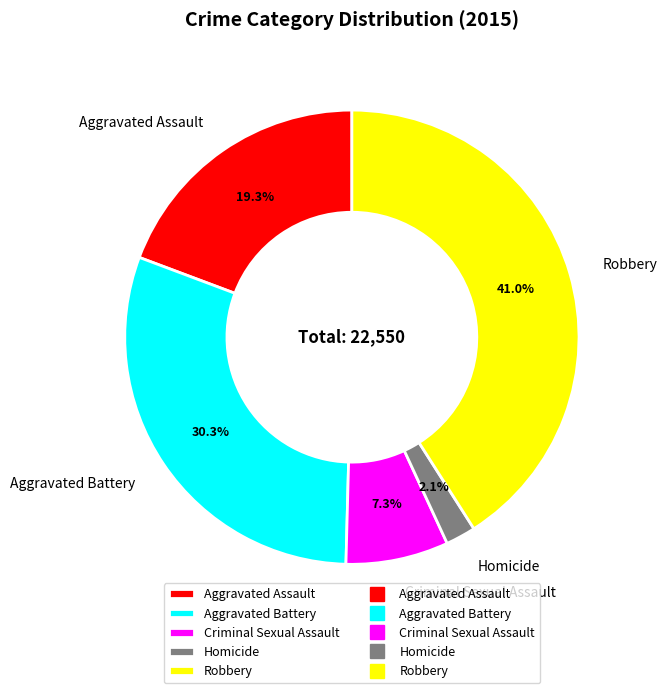

Between Aggravated Battery and Criminal Sexual Assault, which is larger?

Aggravated Battery